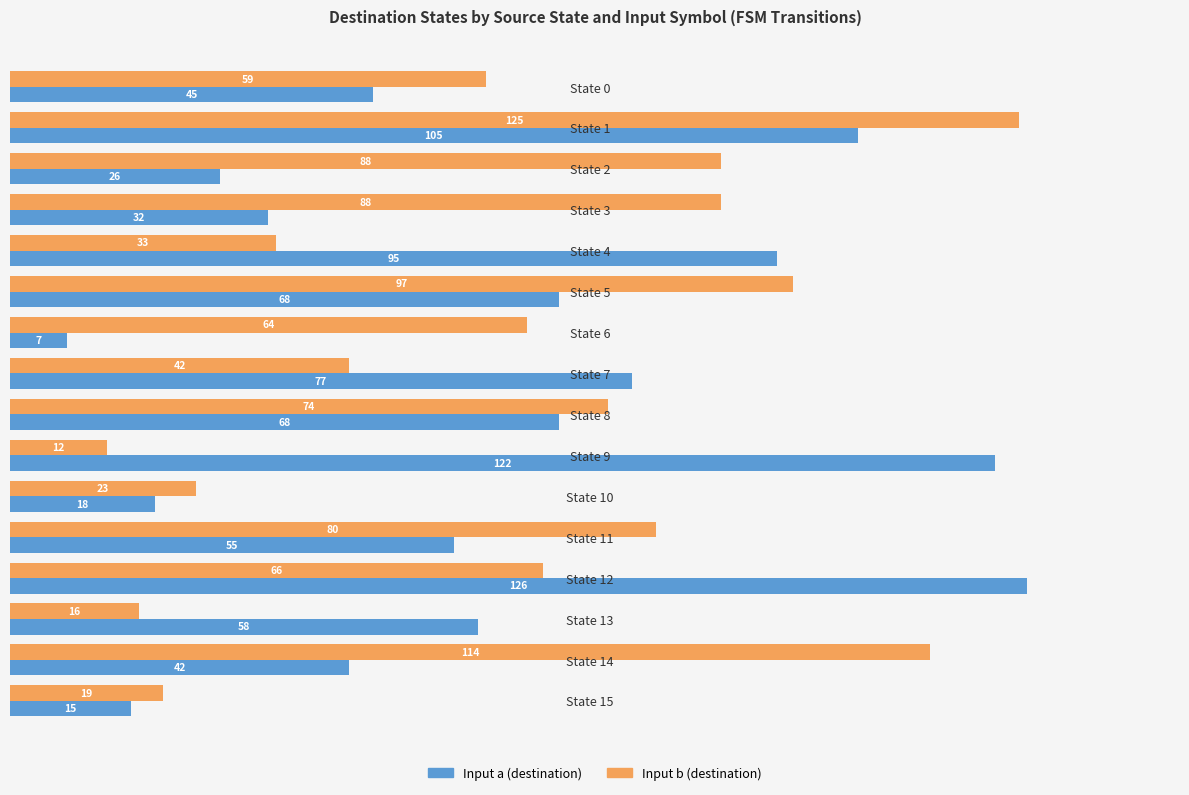

Which series has the widest spread of values?

Input a (destination)